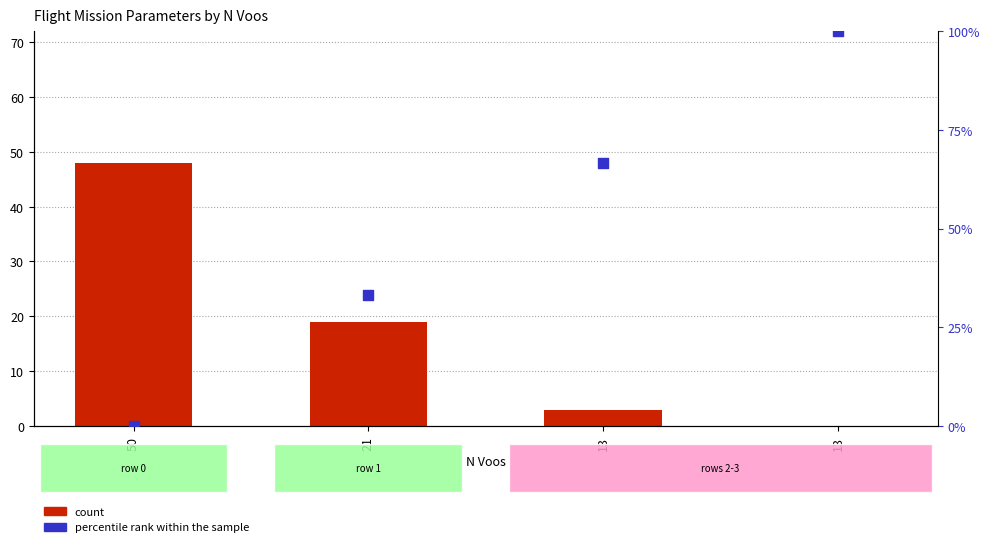

At how many categories does at least one series exceed 22?

4